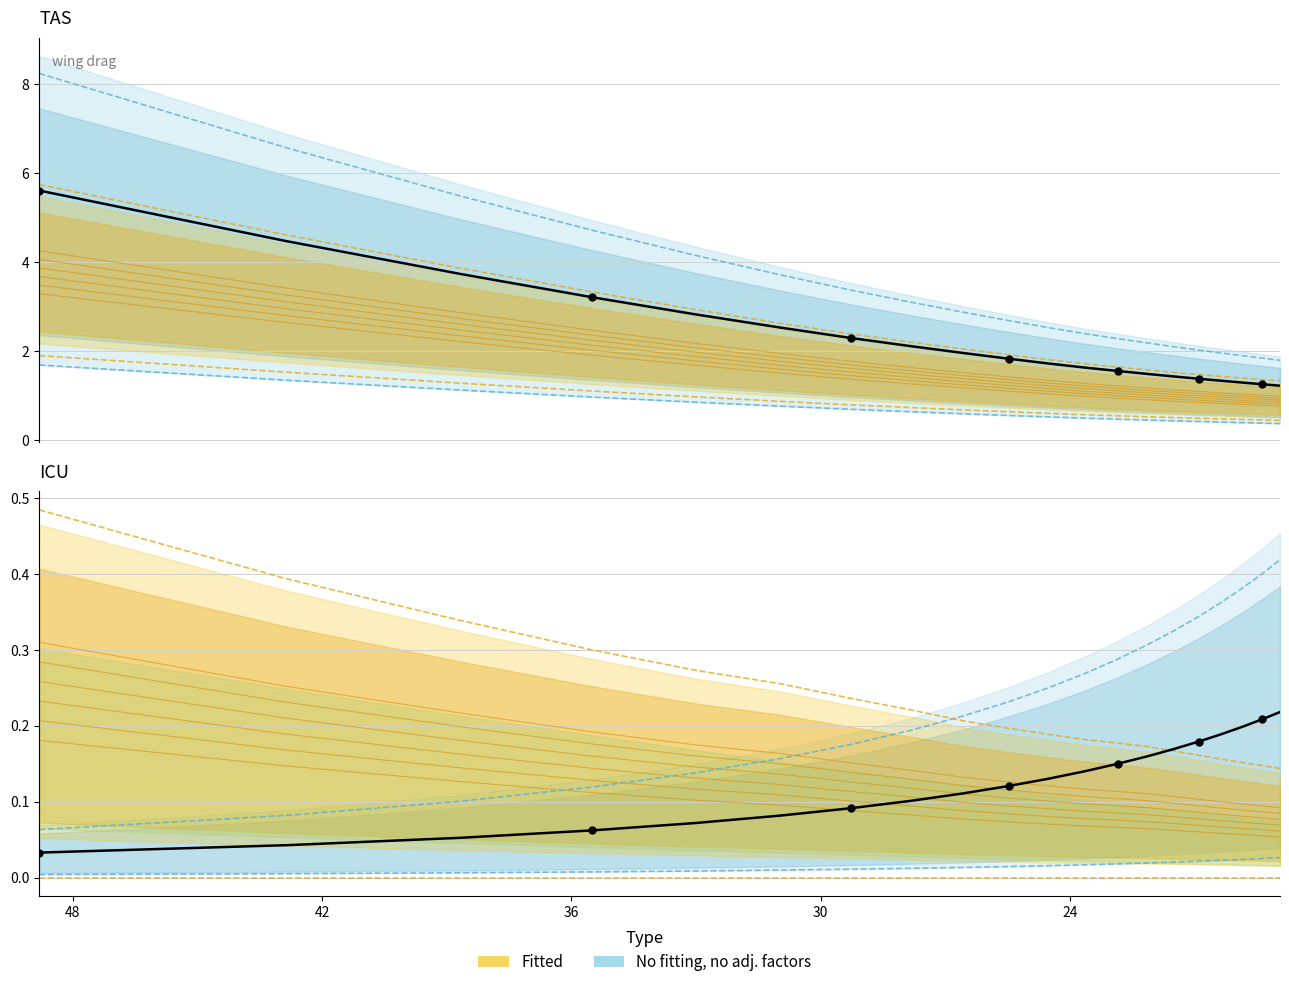

What is the total value across all series at 30.9734?

6.0